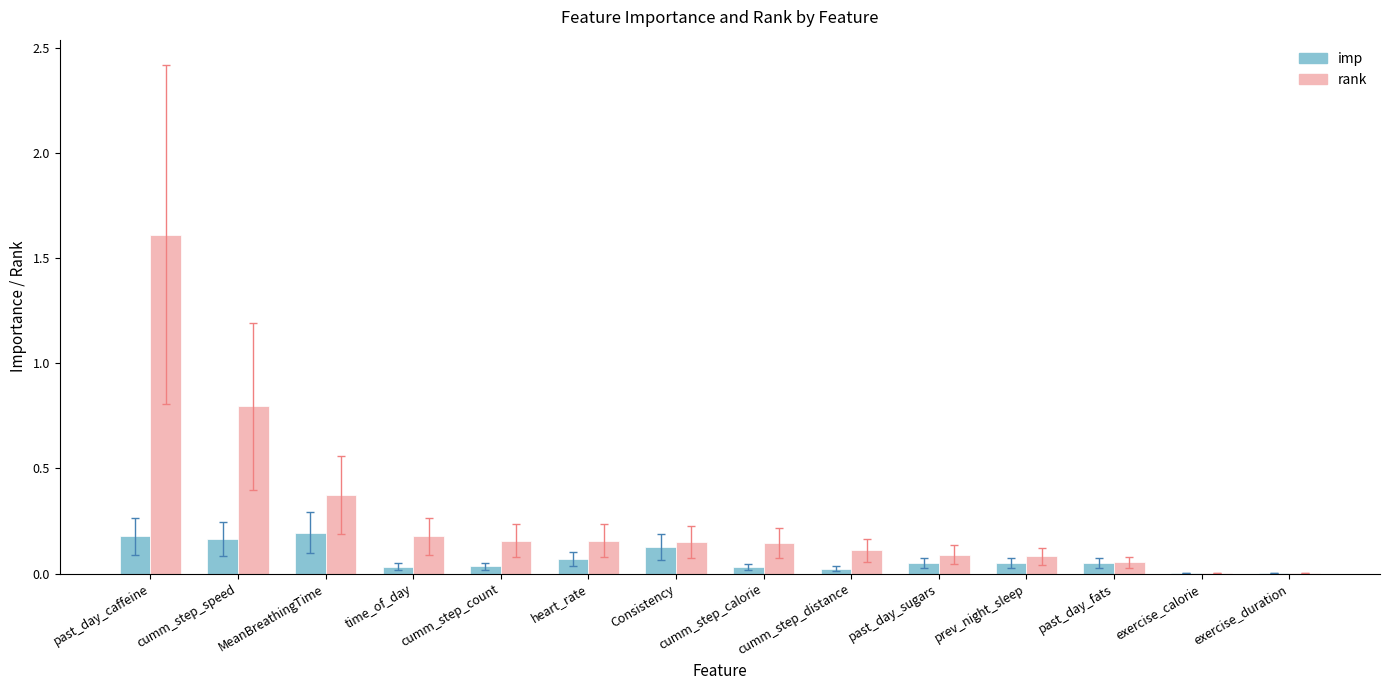

What is the greatest value displayed?

1.6